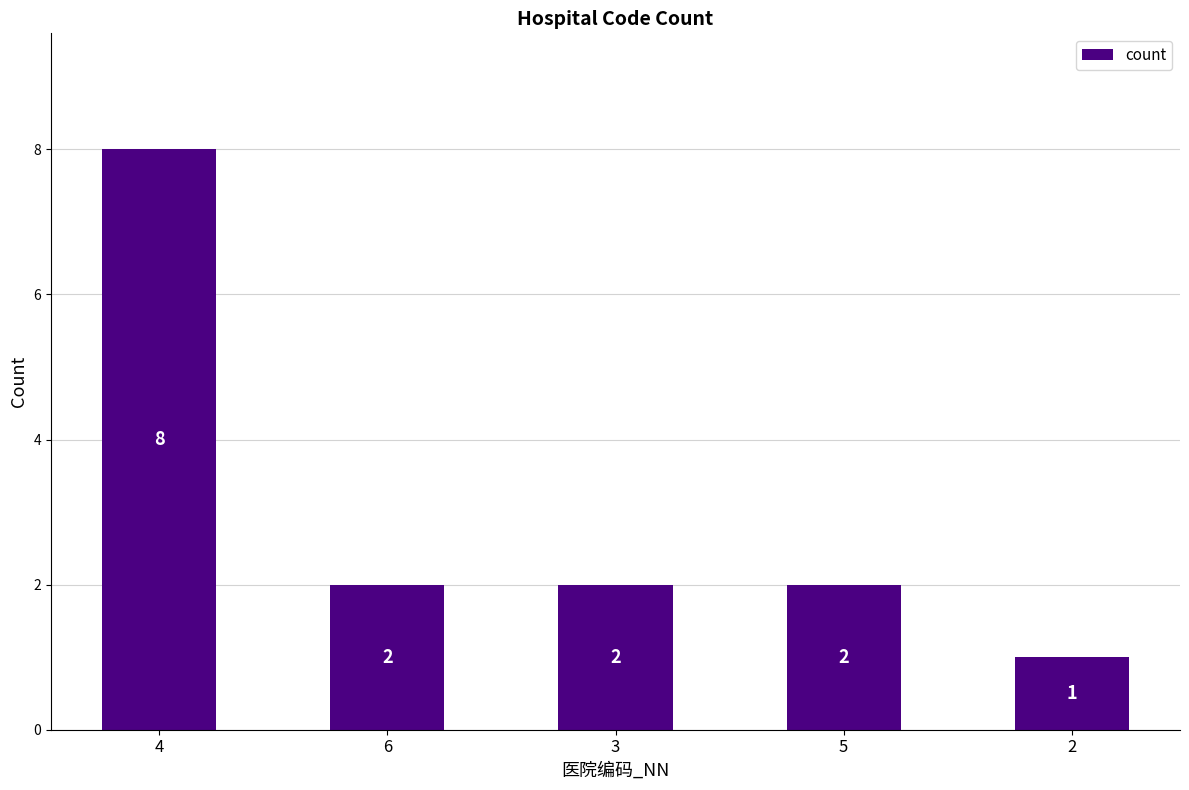

Does the chart contain any negative values?

No